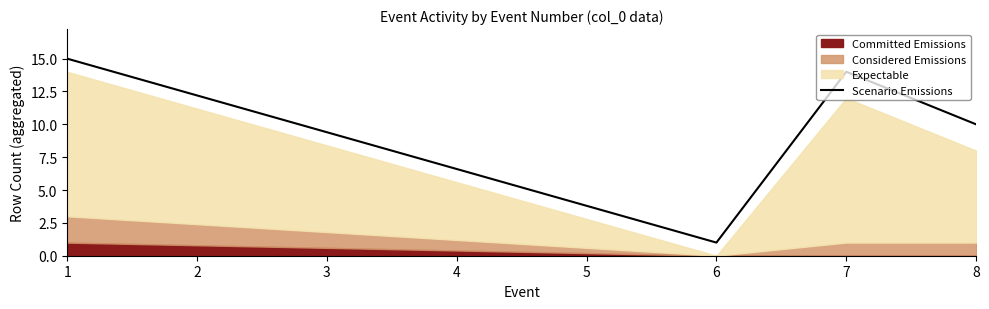

Is it true that Scenario Emissions equals 27 at 1?

False